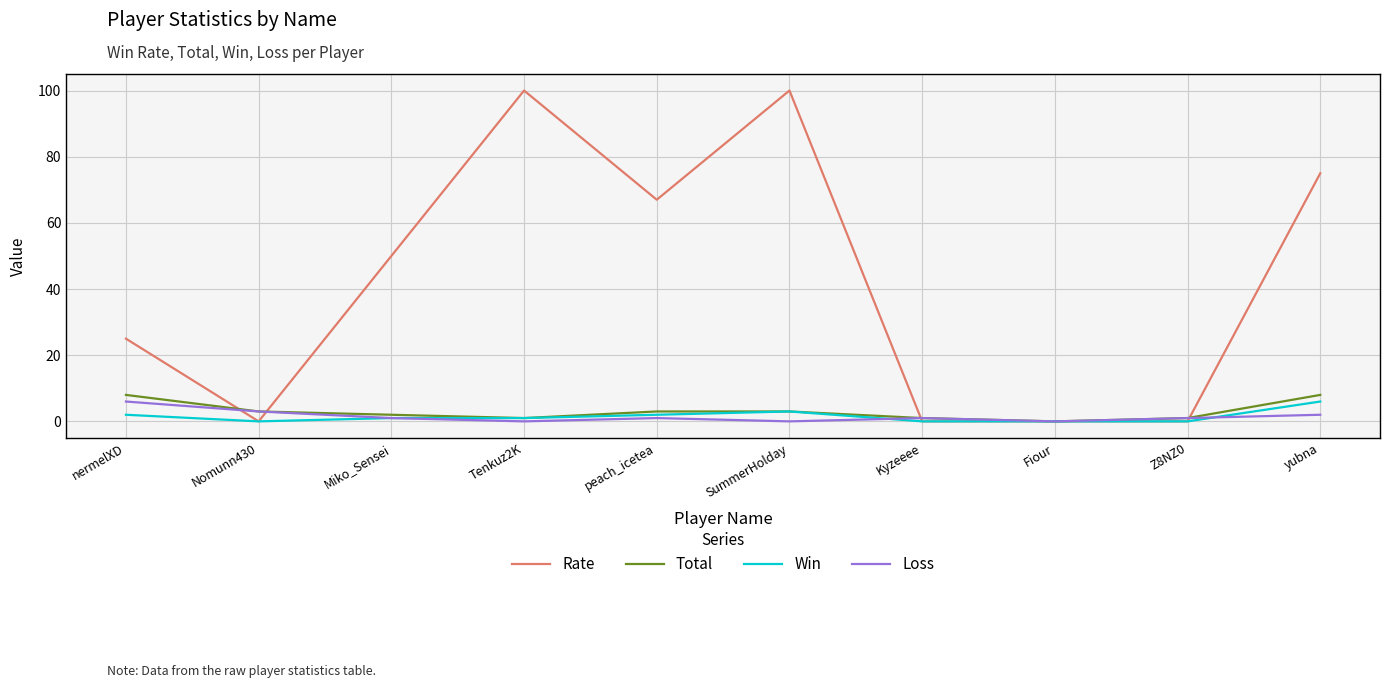

What is the difference between the maximum and minimum values in the Rate series?

100